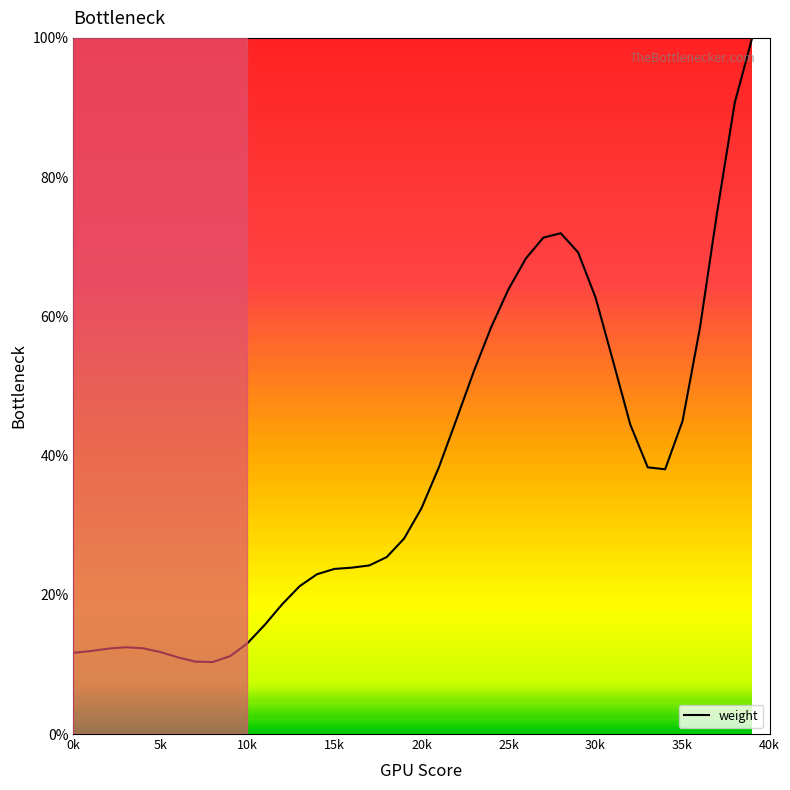

What is the greatest value displayed?

100.0